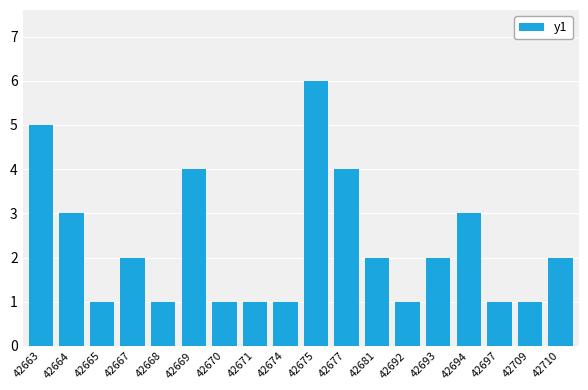

What is the sum of all values?

41